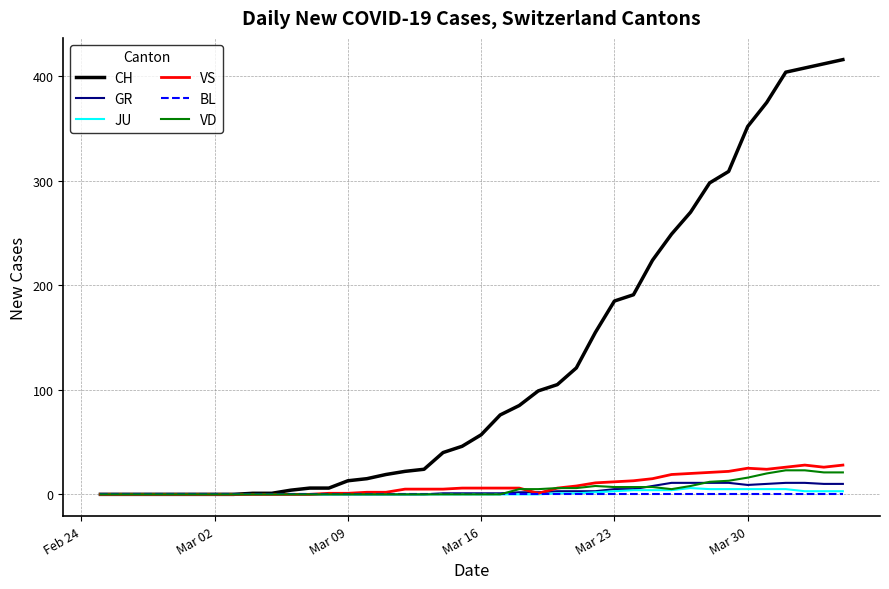

Which series has the largest total across all categories?

CH